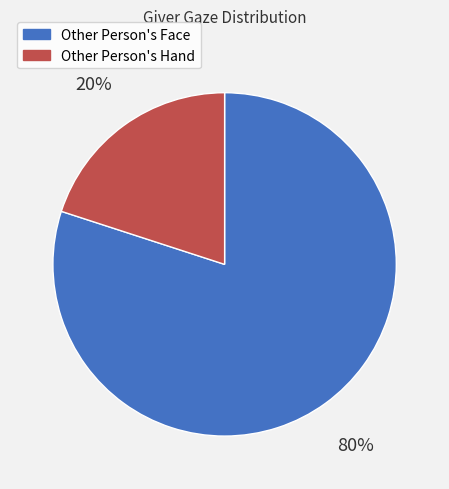

Between Other Person's Face and Other Person's Hand, which is larger?

Other Person's Face